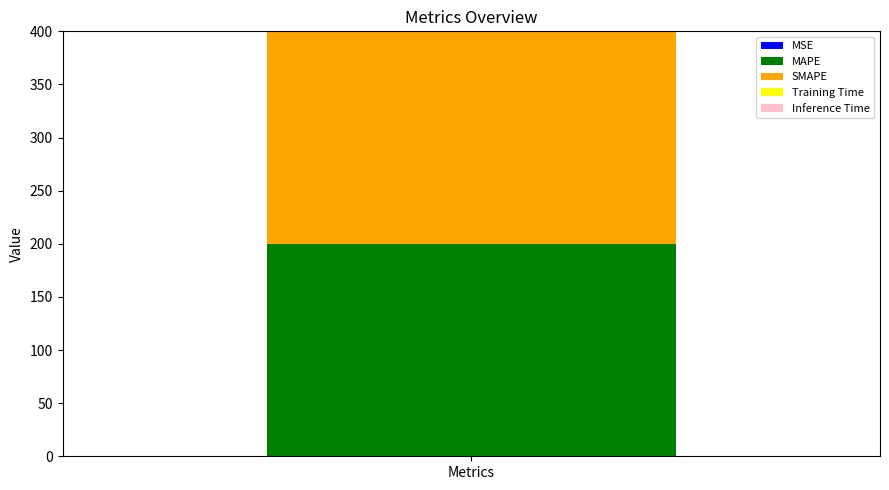

How many distinct data groups are displayed?

5